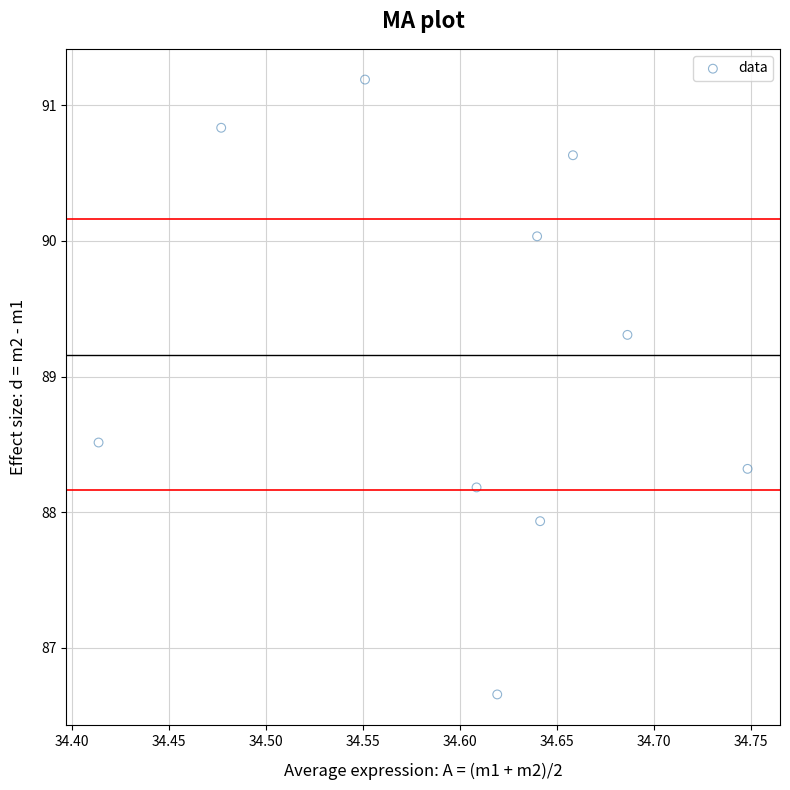

What Y value in the scatter plot is closest to 88?

87.9